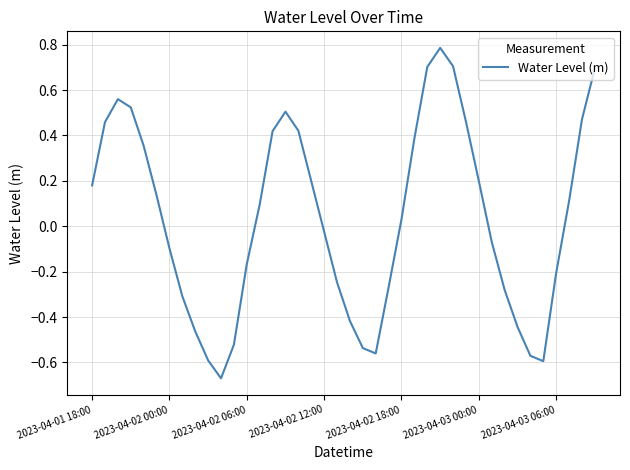

What is the maximum value shown in the chart?

0.8